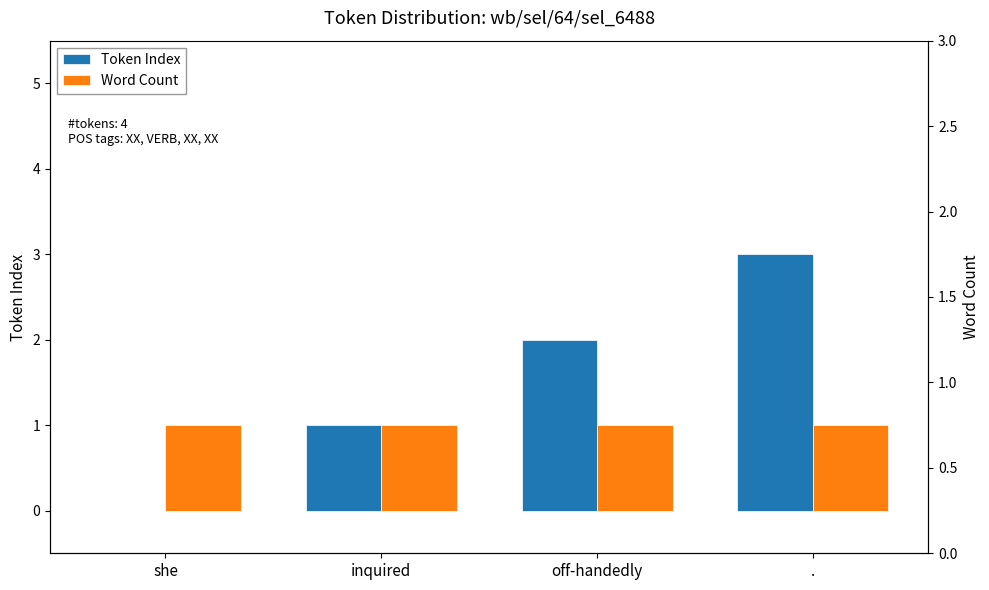

Where is Word Count nearest to the value 1?

she